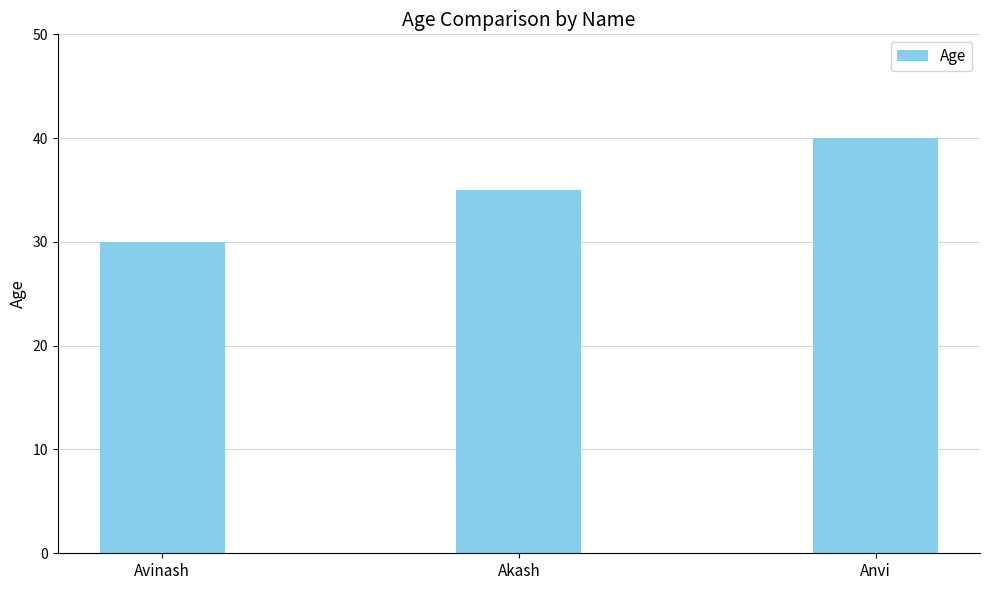

What is the difference between the maximum and minimum values?

10